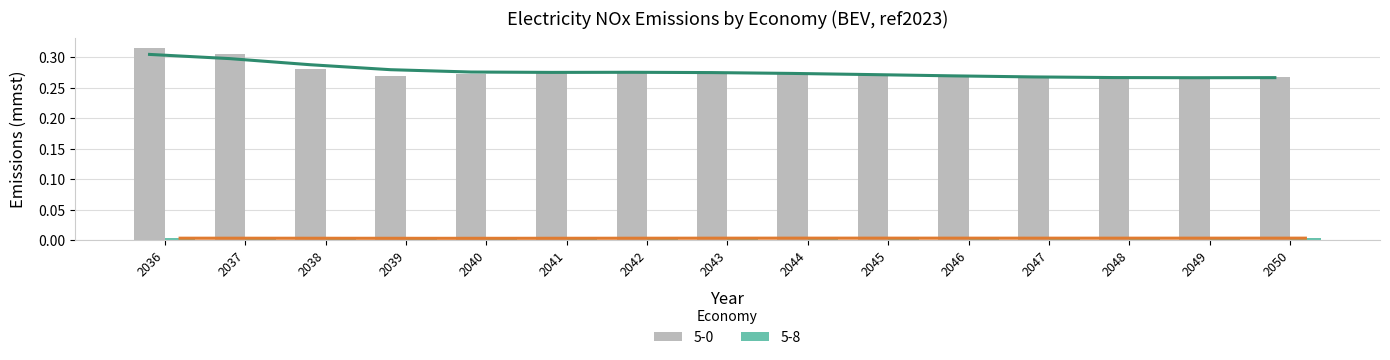

What is the value of the 5-0 bar at the 2nd from the left?

0.3